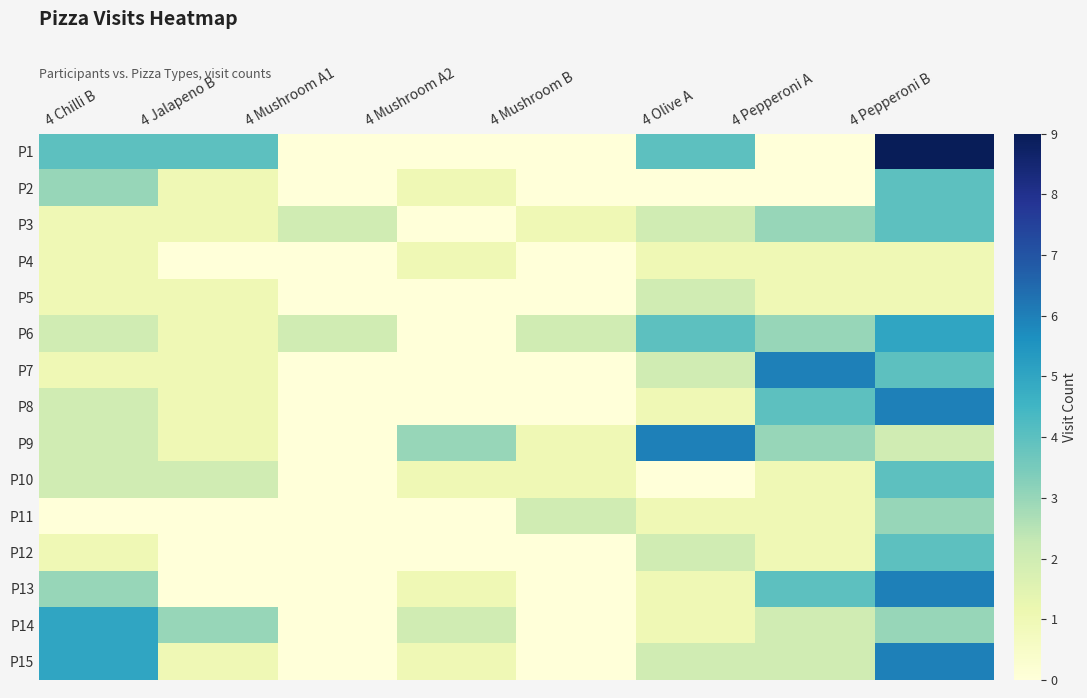

Reading right to left, transcribe all the data shown in this chart.

P1: 4 Pepperoni B=9	4 Pepperoni A=0	4 Olive A=4	4 Mushroom B=0	4 Mushroom A2=0	4 Mushroom A1=0	4 Jalapeno B=4	4 Chilli B=4
P2: 4 Pepperoni B=4	4 Pepperoni A=0	4 Olive A=0	4 Mushroom B=0	4 Mushroom A2=1	4 Mushroom A1=0	4 Jalapeno B=1	4 Chilli B=3
P3: 4 Pepperoni B=4	4 Pepperoni A=3	4 Olive A=2	4 Mushroom B=1	4 Mushroom A2=0	4 Mushroom A1=2	4 Jalapeno B=1	4 Chilli B=1
P4: 4 Pepperoni B=1	4 Pepperoni A=1	4 Olive A=1	4 Mushroom B=0	4 Mushroom A2=1	4 Mushroom A1=0	4 Jalapeno B=0	4 Chilli B=1
P5: 4 Pepperoni B=1	4 Pepperoni A=1	4 Olive A=2	4 Mushroom B=0	4 Mushroom A2=0	4 Mushroom A1=0	4 Jalapeno B=1	4 Chilli B=1
P6: 4 Pepperoni B=5	4 Pepperoni A=3	4 Olive A=4	4 Mushroom B=2	4 Mushroom A2=0	4 Mushroom A1=2	4 Jalapeno B=1	4 Chilli B=2
P7: 4 Pepperoni B=4	4 Pepperoni A=6	4 Olive A=2	4 Mushroom B=0	4 Mushroom A2=0	4 Mushroom A1=0	4 Jalapeno B=1	4 Chilli B=1
P8: 4 Pepperoni B=6	4 Pepperoni A=4	4 Olive A=1	4 Mushroom B=0	4 Mushroom A2=0	4 Mushroom A1=0	4 Jalapeno B=1	4 Chilli B=2
P9: 4 Pepperoni B=2	4 Pepperoni A=3	4 Olive A=6	4 Mushroom B=1	4 Mushroom A2=3	4 Mushroom A1=0	4 Jalapeno B=1	4 Chilli B=2
P10: 4 Pepperoni B=4	4 Pepperoni A=1	4 Olive A=0	4 Mushroom B=1	4 Mushroom A2=1	4 Mushroom A1=0	4 Jalapeno B=2	4 Chilli B=2
P11: 4 Pepperoni B=3	4 Pepperoni A=1	4 Olive A=1	4 Mushroom B=2	4 Mushroom A2=0	4 Mushroom A1=0	4 Jalapeno B=0	4 Chilli B=0
P12: 4 Pepperoni B=4	4 Pepperoni A=1	4 Olive A=2	4 Mushroom B=0	4 Mushroom A2=0	4 Mushroom A1=0	4 Jalapeno B=0	4 Chilli B=1
P13: 4 Pepperoni B=6	4 Pepperoni A=4	4 Olive A=1	4 Mushroom B=0	4 Mushroom A2=1	4 Mushroom A1=0	4 Jalapeno B=0	4 Chilli B=3
P14: 4 Pepperoni B=3	4 Pepperoni A=2	4 Olive A=1	4 Mushroom B=0	4 Mushroom A2=2	4 Mushroom A1=0	4 Jalapeno B=3	4 Chilli B=5
P15: 4 Pepperoni B=6	4 Pepperoni A=2	4 Olive A=2	4 Mushroom B=0	4 Mushroom A2=1	4 Mushroom A1=0	4 Jalapeno B=1	4 Chilli B=5